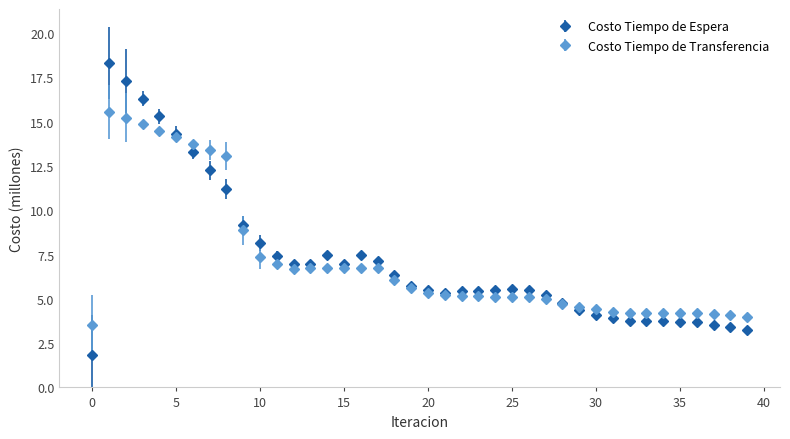

Which series has the largest range (max minus min)?

Costo Tiempo de Espera